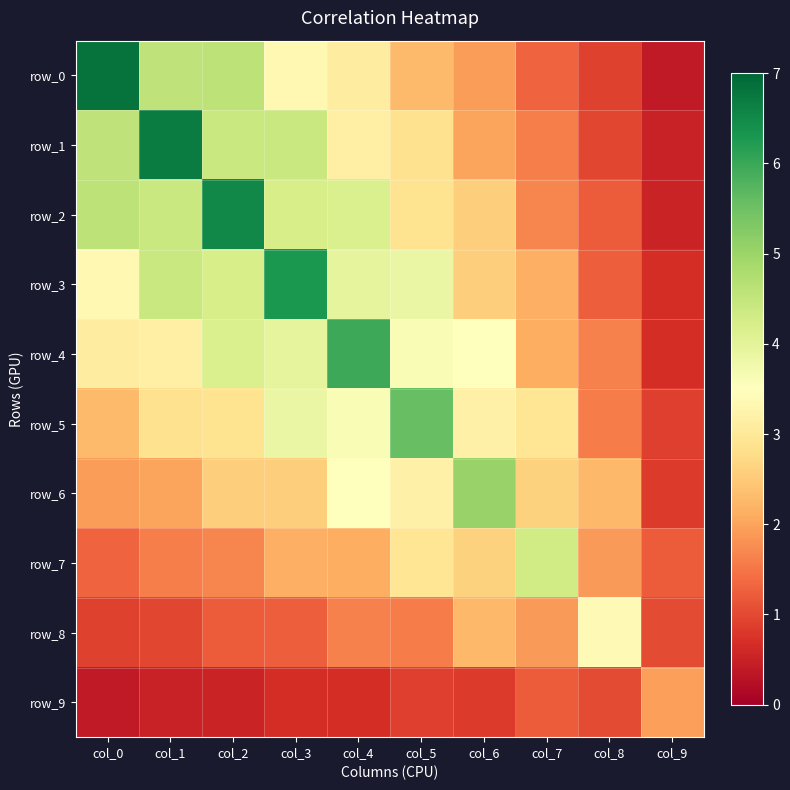

What is the average value of the row_6 series?

2.6